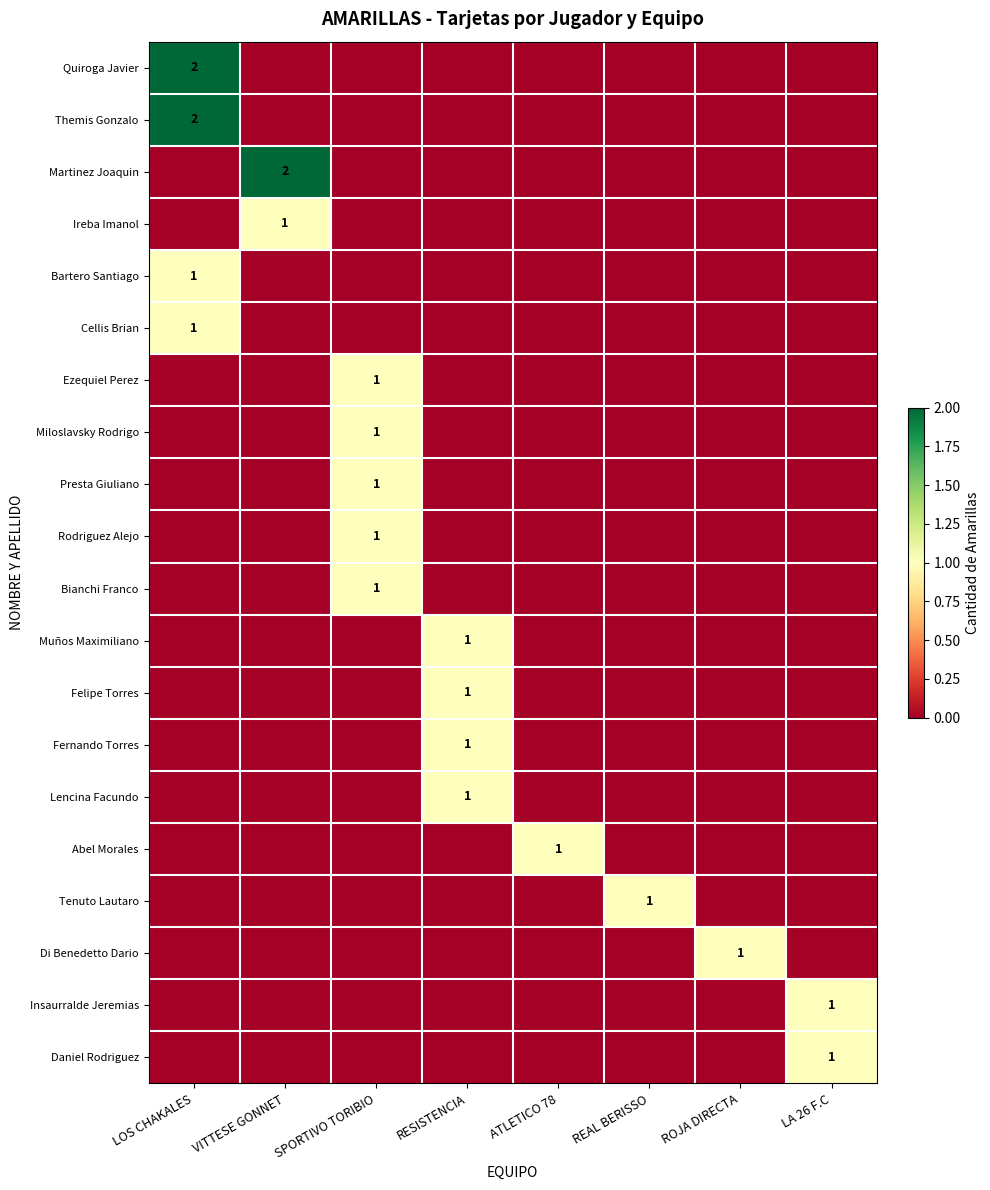

Between RESISTENCIA and REAL BERISSO, which series saw the biggest shift?

Muños Maximiliano